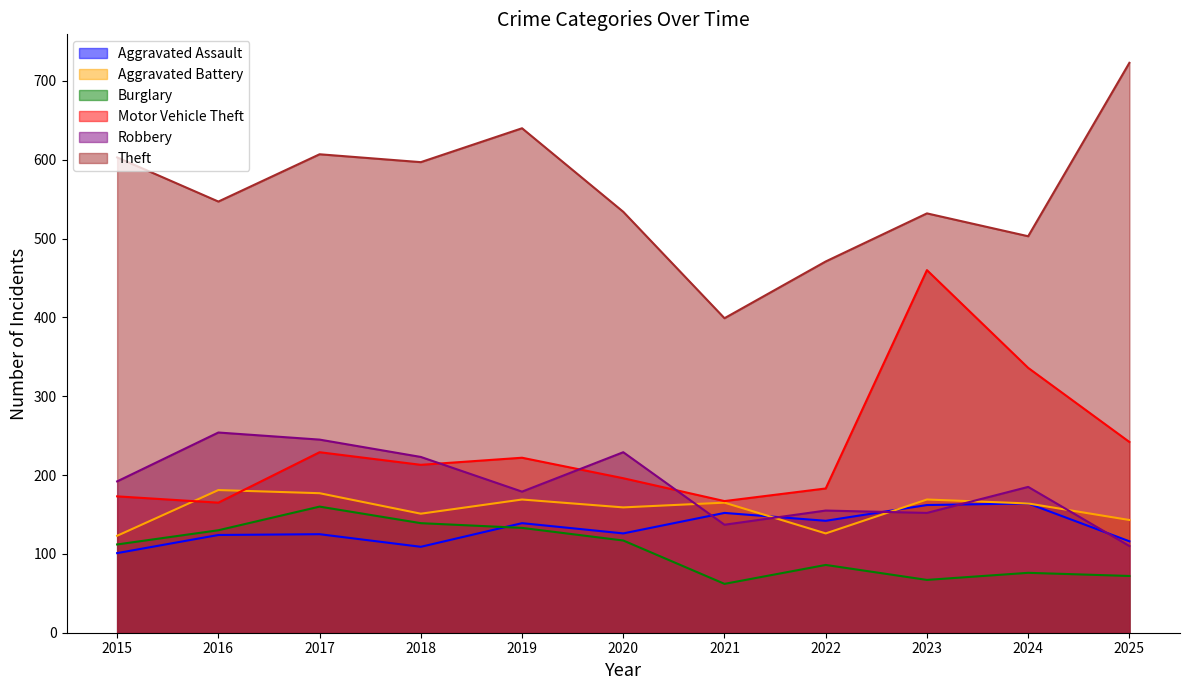

How many interior local peaks does the Burglary series have?

3